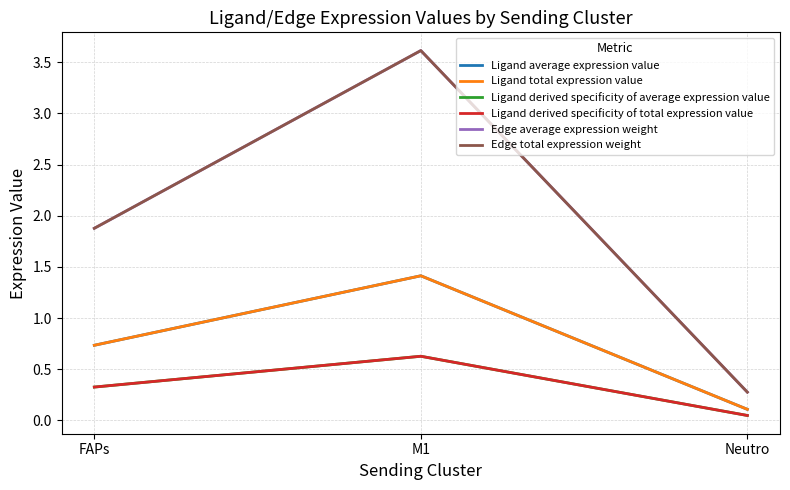

The Ligand derived specificity of total expression value series shows 0.3 at FAPs. True or false?

True